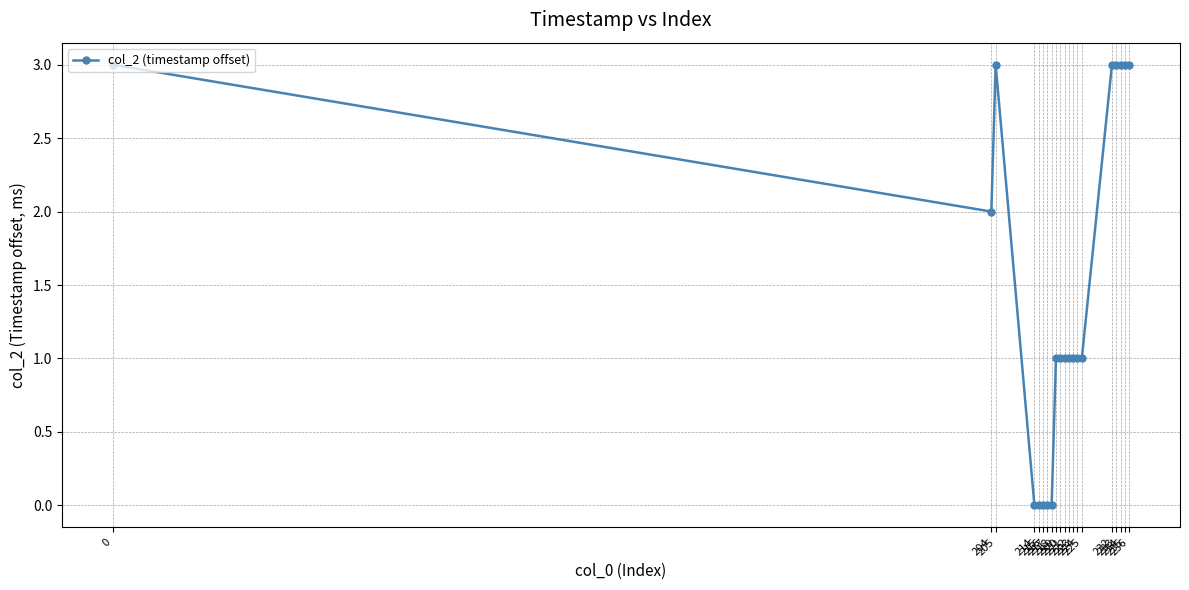

What is the difference between the maximum and second lowest values?

3